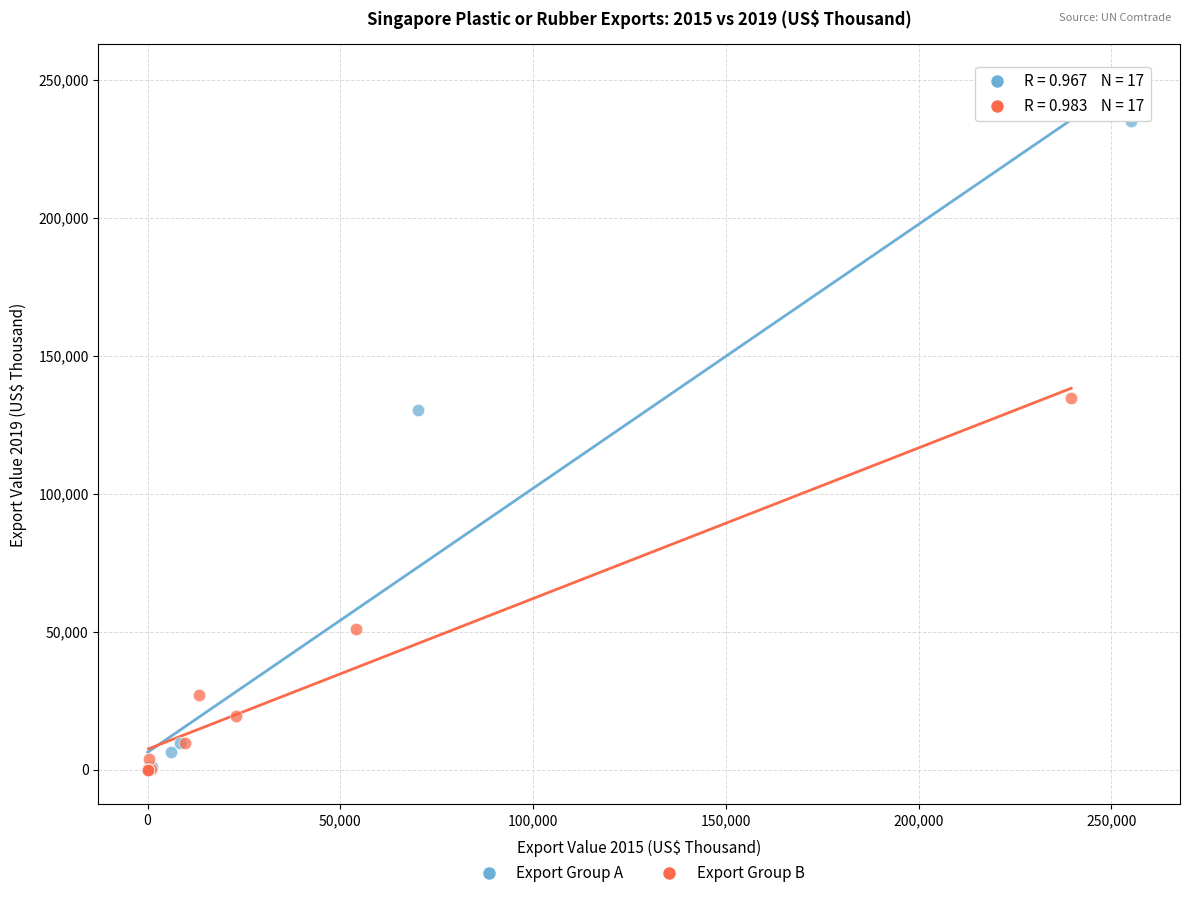

Which series has the widest spread of Y values?

Export Group A